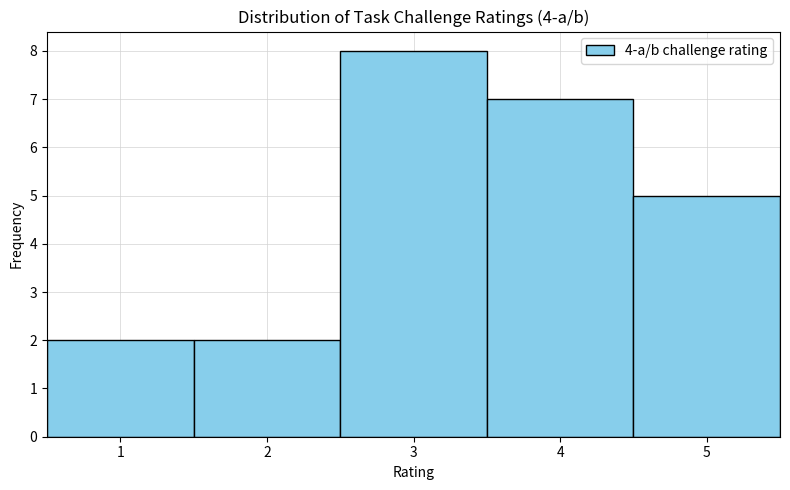

Over which range of the x-axis is the bar tallest?

2.5 to 3.5